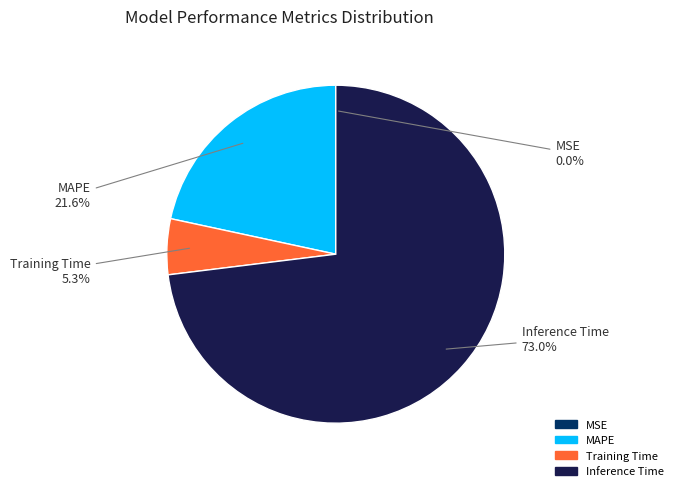

What percentage is the MAPE slice, to the nearest percent?

22%